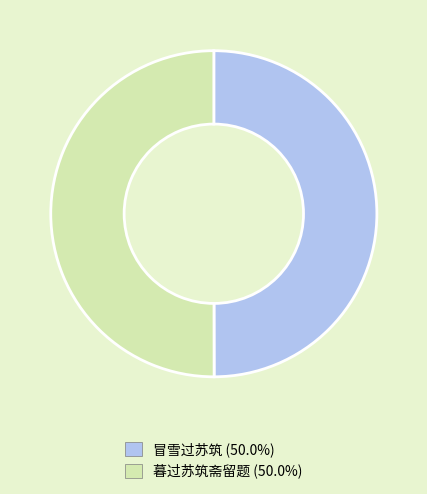

Combined, do 暮过苏筑斋留题 and 冒雪过苏筑 account for over 50%?

Yes